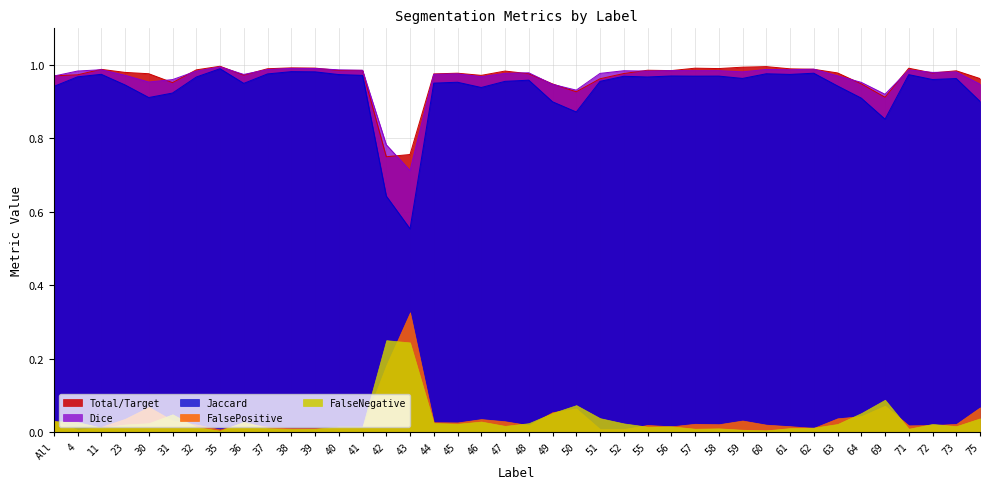

Which series has the widest spread of values?

Jaccard